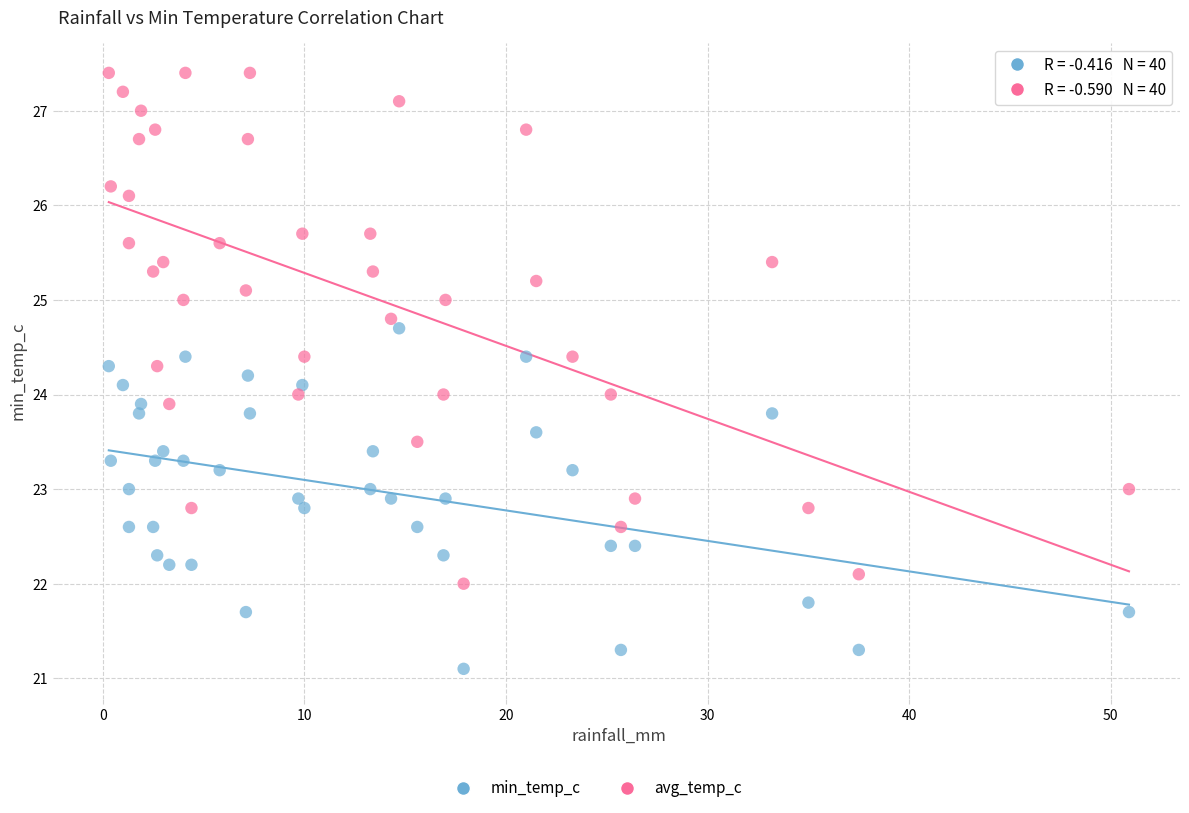

Which series contains the lowest Y value?

min_temp_c